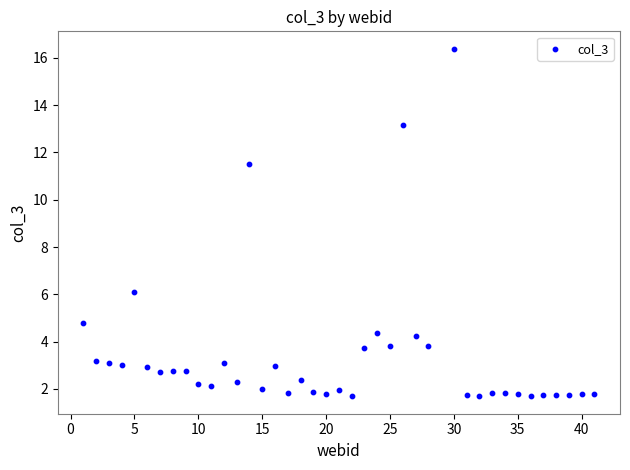

What is the range of X values (max minus min)?

40.0